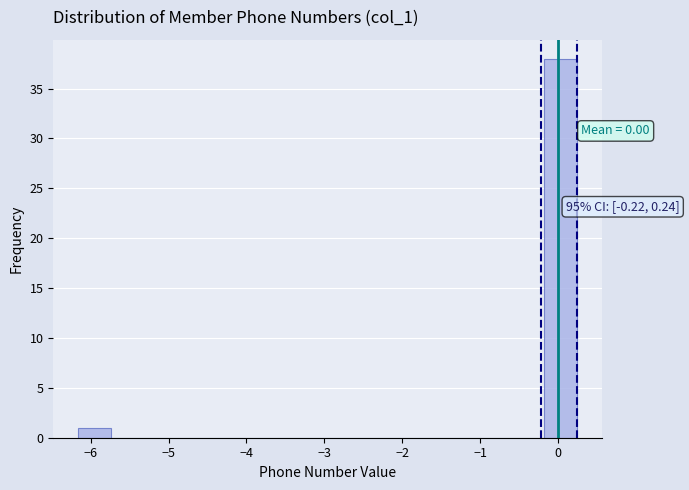

Which range on the x-axis has the tallest bar?

-0.2 to 0.2